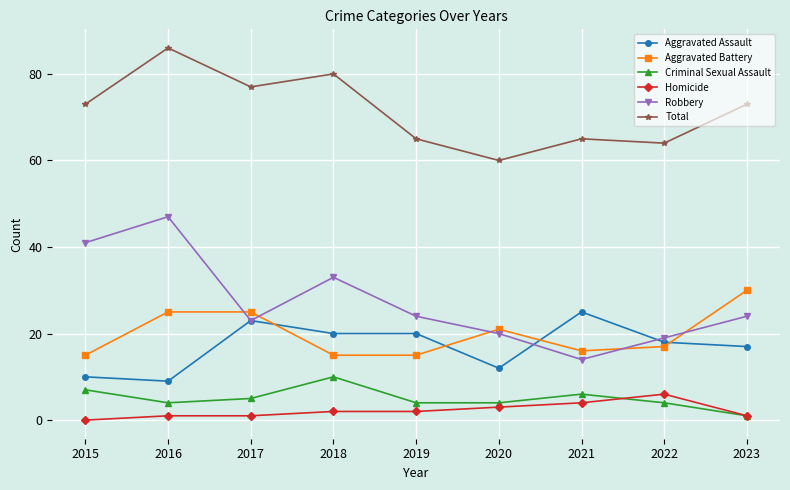

Reading left to right, list all the values displayed in this chart.

Aggravated Assault: 2015=10	2016=9	2017=23	2018=20	2019=20	2020=12	2021=25	2022=18	2023=17
Aggravated Battery: 2015=15	2016=25	2017=25	2018=15	2019=15	2020=21	2021=16	2022=17	2023=30
Criminal Sexual Assault: 2015=7	2016=4	2017=5	2018=10	2019=4	2020=4	2021=6	2022=4	2023=1
Homicide: 2015=0	2016=1	2017=1	2018=2	2019=2	2020=3	2021=4	2022=6	2023=1
Robbery: 2015=41	2016=47	2017=23	2018=33	2019=24	2020=20	2021=14	2022=19	2023=24
Total: 2015=73	2016=86	2017=77	2018=80	2019=65	2020=60	2021=65	2022=64	2023=73